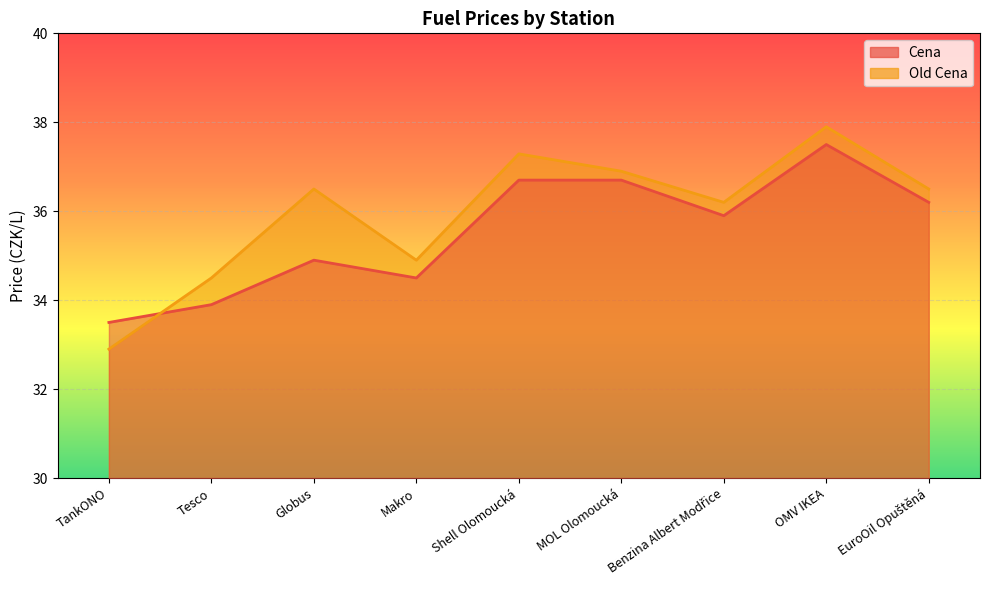

What is the label of the 2nd point from the right?

OMV IKEA